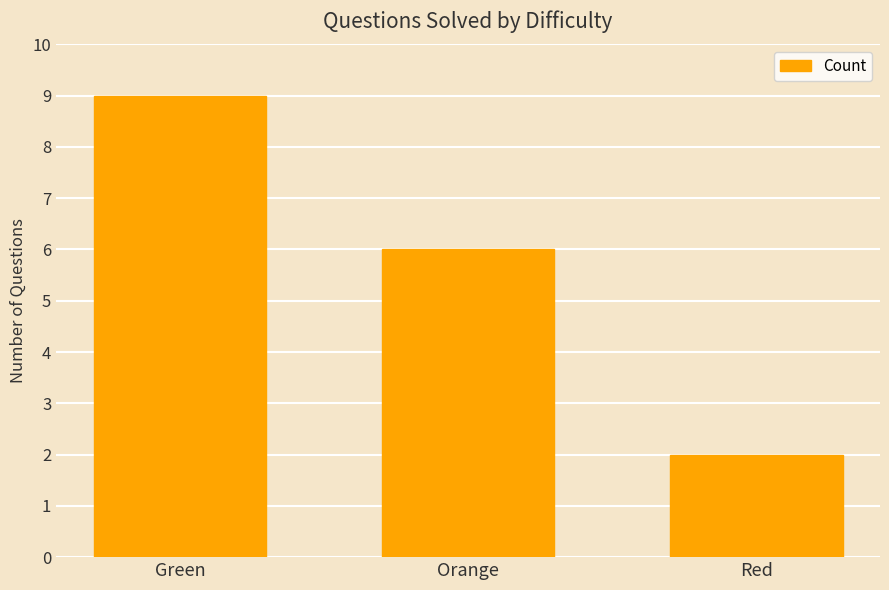

At which label is the value closest to 5?

Orange